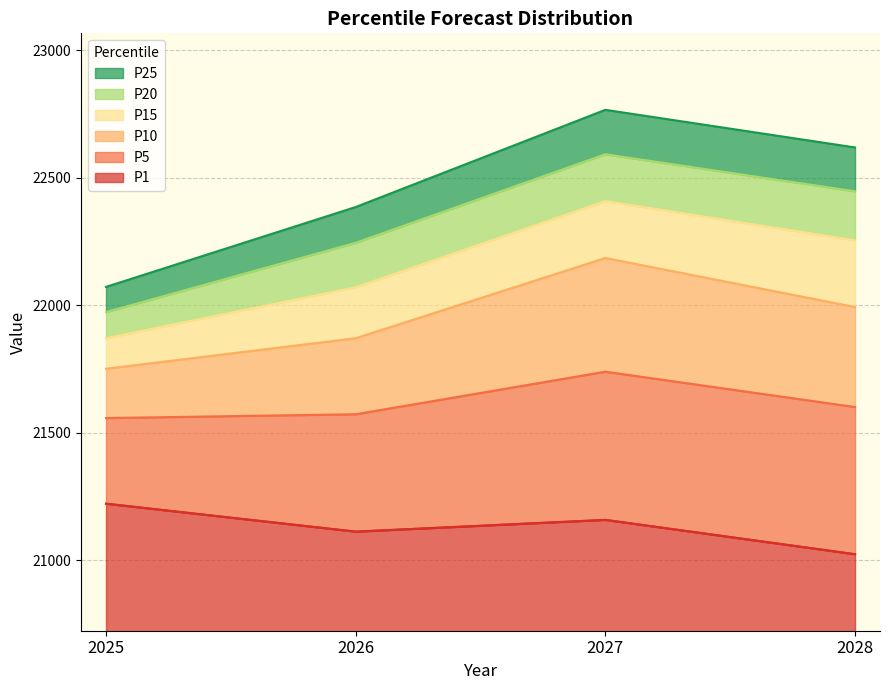

What are all the series names shown in the legend?

P25, P20, P15, P10, P5, P1